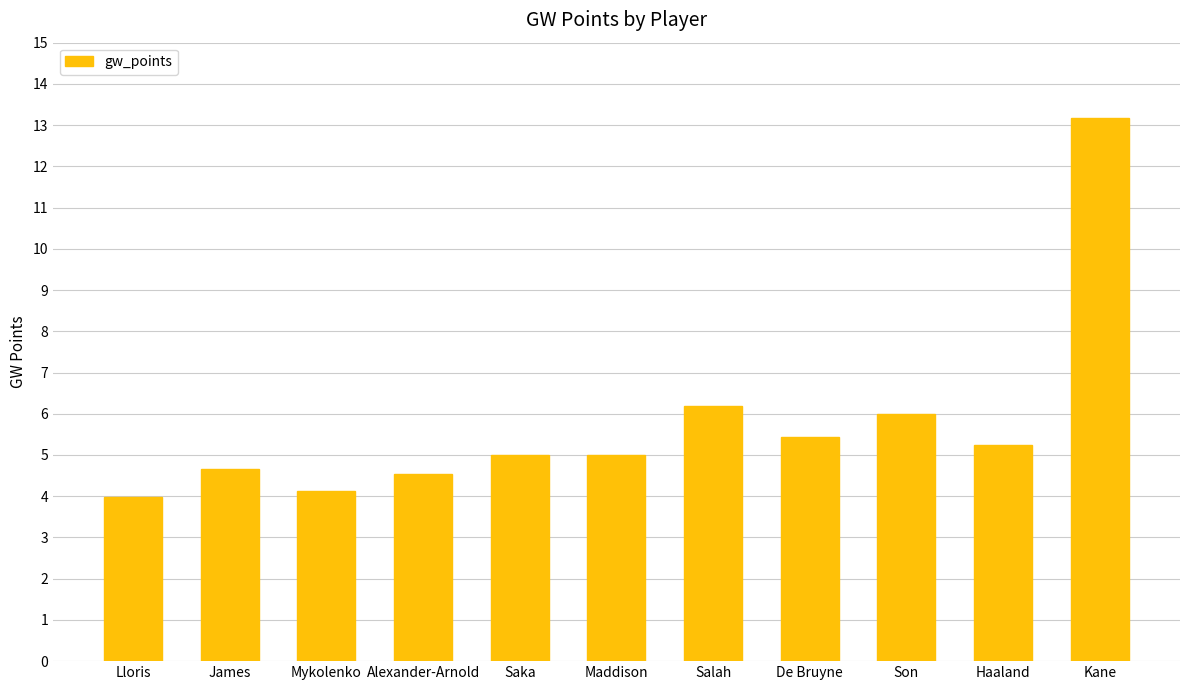

What is the greatest value displayed?

13.2